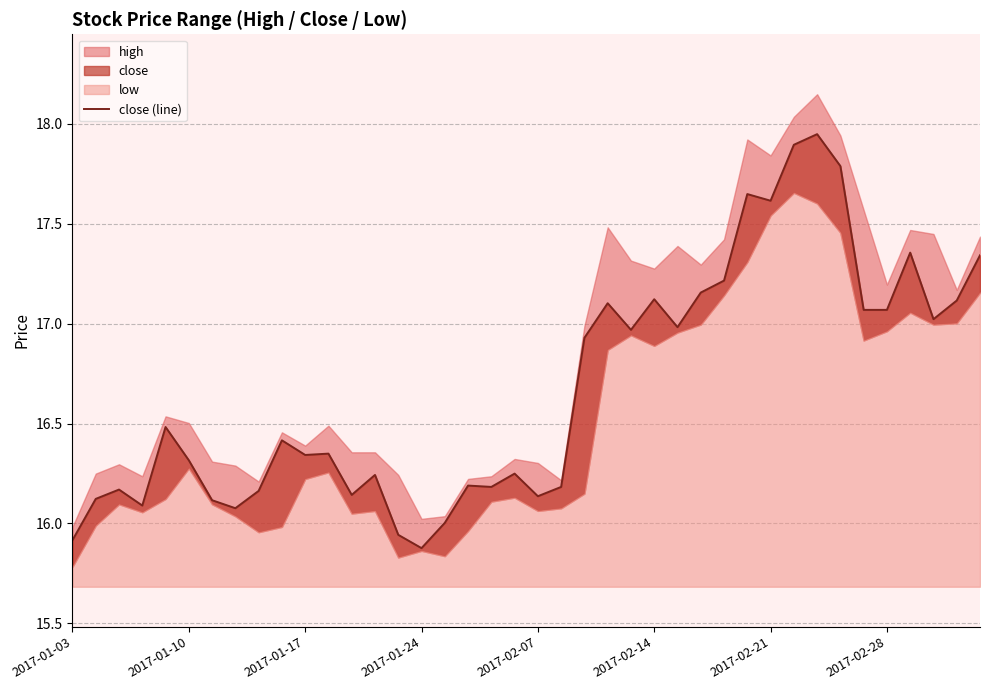

How many values exceed 16?

37